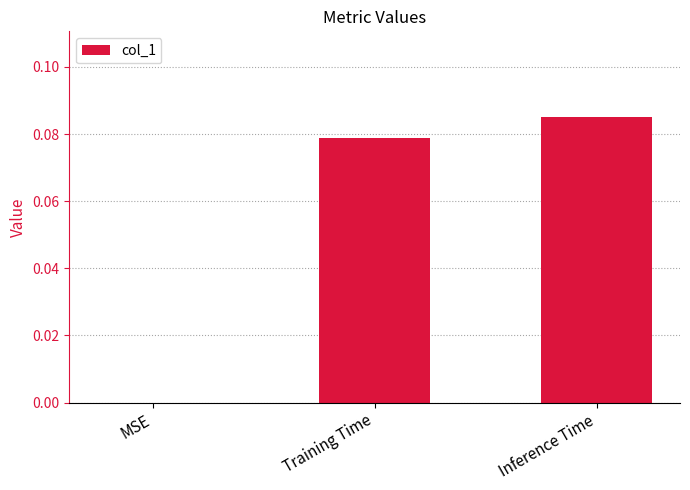

What is the change in value from MSE to Training Time?

+0.1